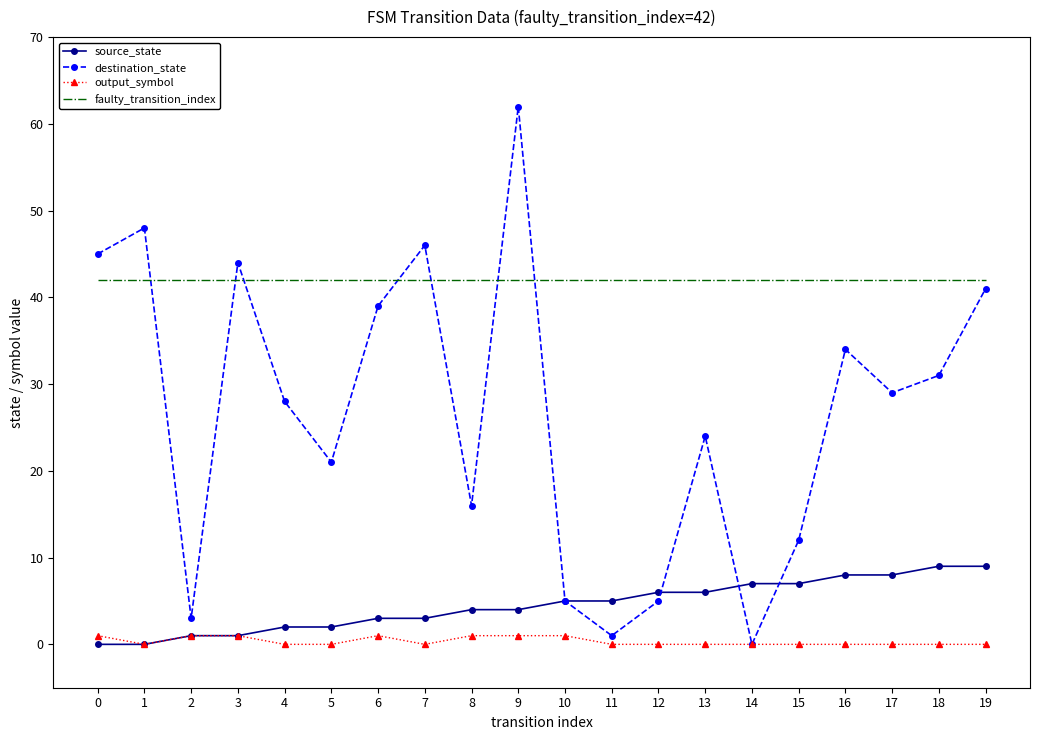

The source_state series shows 4 at 9. True or false?

True